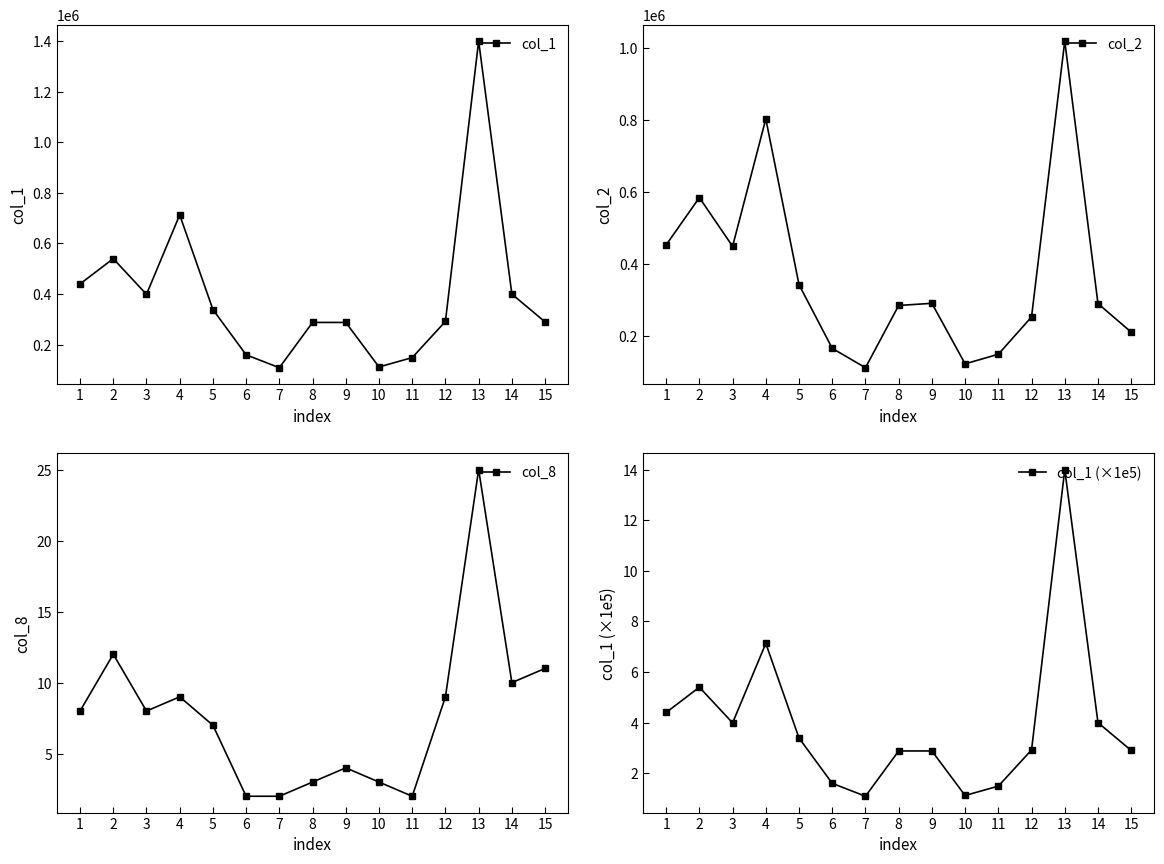

Reading left to right, extract all data points from this chart.

col_1: 1=440000.0	2=540000.0	3=399000.0	4=713000.0	5=339000.0	6=160000.0	7=109000.0	8=288000.0	9=288000.0	10=112000.0	11=149000.0	12=292000.0	13=1400000.0	14=400000.0	15=290000.0
col_2: 1=452680.0	2=584180.0	3=448680.0	4=803020.0	5=342000.0	6=164950.0	7=111080.0	8=284220.0	9=290190.0	10=121890.0	11=148530.0	12=252280.0	13=1019510.0	14=289400.0	15=210100.0
col_8: 1=8.0	2=12.0	3=8.0	4=9.0	5=7.0	6=2.0	7=2.0	8=3.0	9=4.0	10=3.0	11=2.0	12=9.0	13=25.0	14=10.0	15=11.0
col_1 (×1e5): 1=4.4	2=5.4	3=4.0	4=7.1	5=3.4	6=1.6	7=1.1	8=2.9	9=2.9	10=1.1	11=1.5	12=2.9	13=14.0	14=4.0	15=2.9